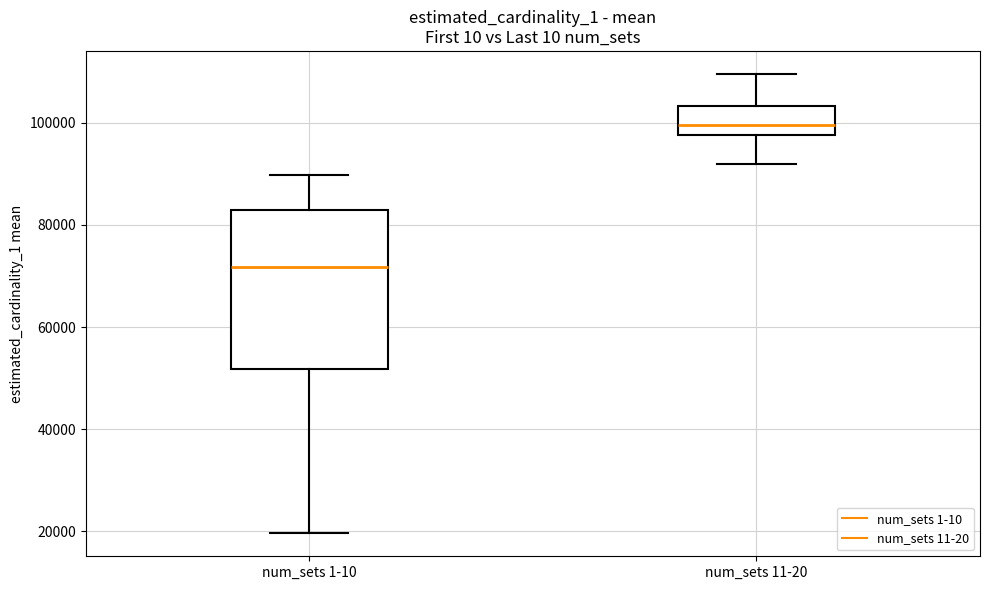

Reading left to right, read every box against the y-axis: the position of its median line, the range the box covers, and the ends of its whiskers. The values are not printed on the chart, so give them approximately, as read against the axis.

num_sets 1-10: median 72000, box 52000 to 82000, whiskers 20000 to 90000
num_sets 11-20: median 100000, box 98000 to 104000, whiskers 92000 to 110000